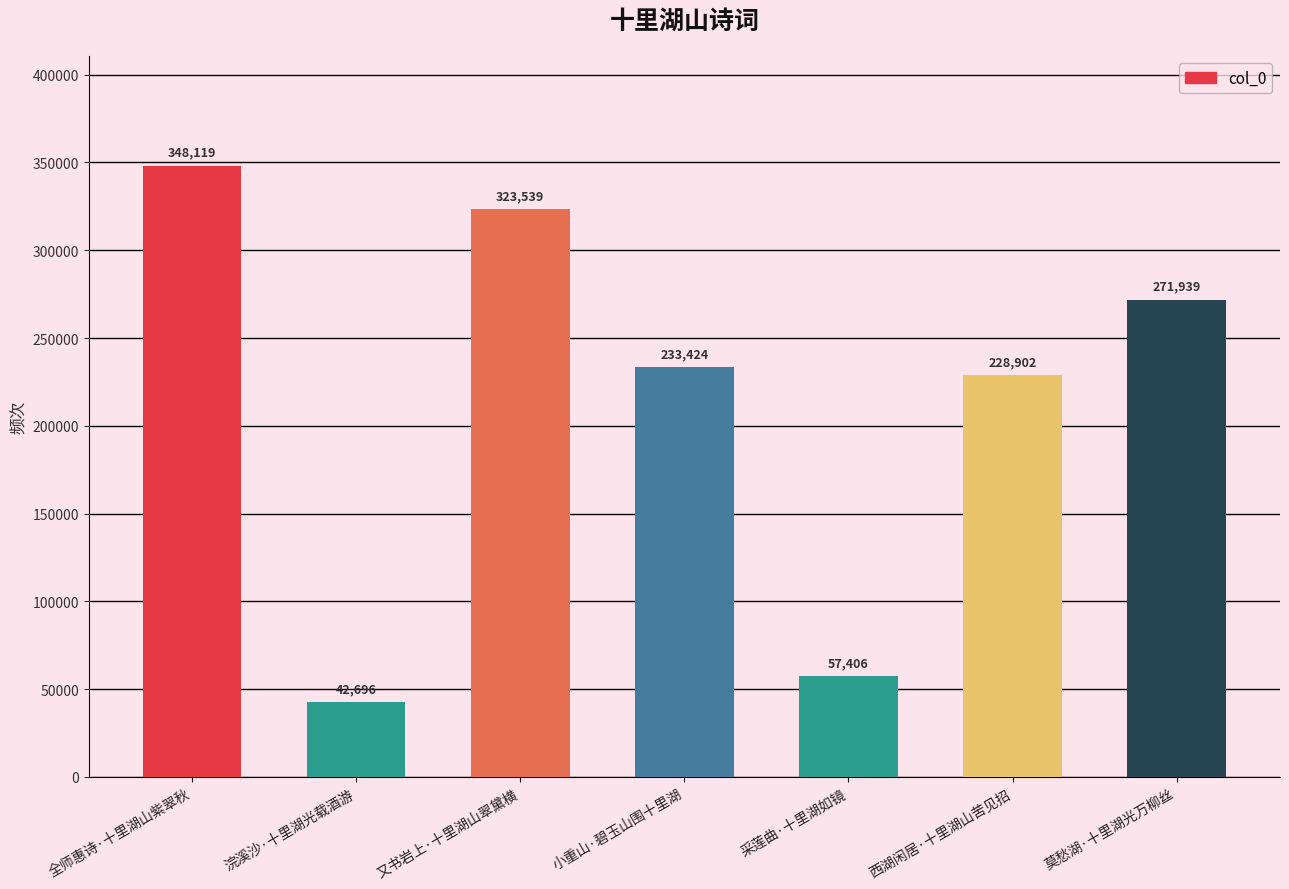

Is it true that the value at 莫愁湖·十里湖光万柳丝 is 108435?

False